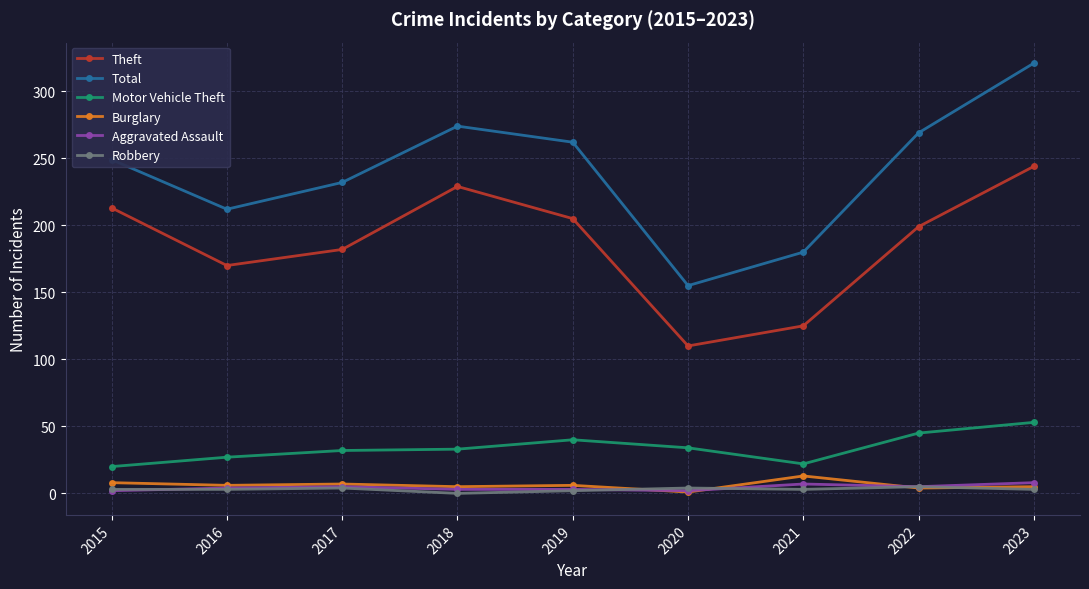

Where is the first local minimum for Theft?

2016